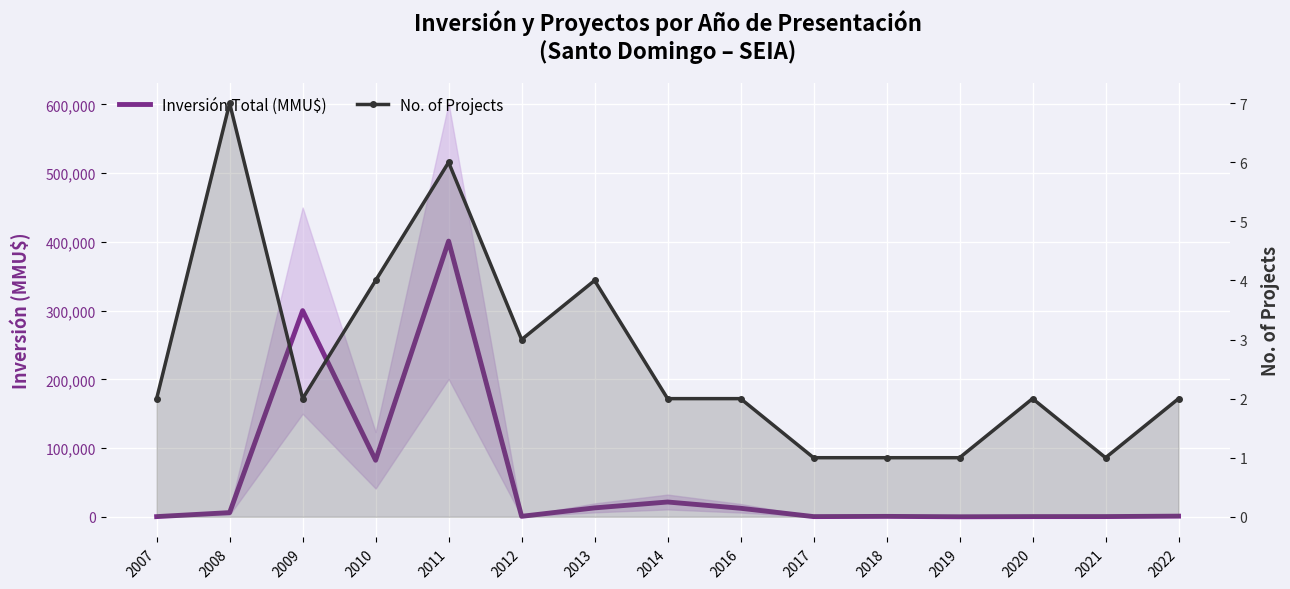

What is the difference between the second highest and minimum values in the No. of Projects series?

5.0